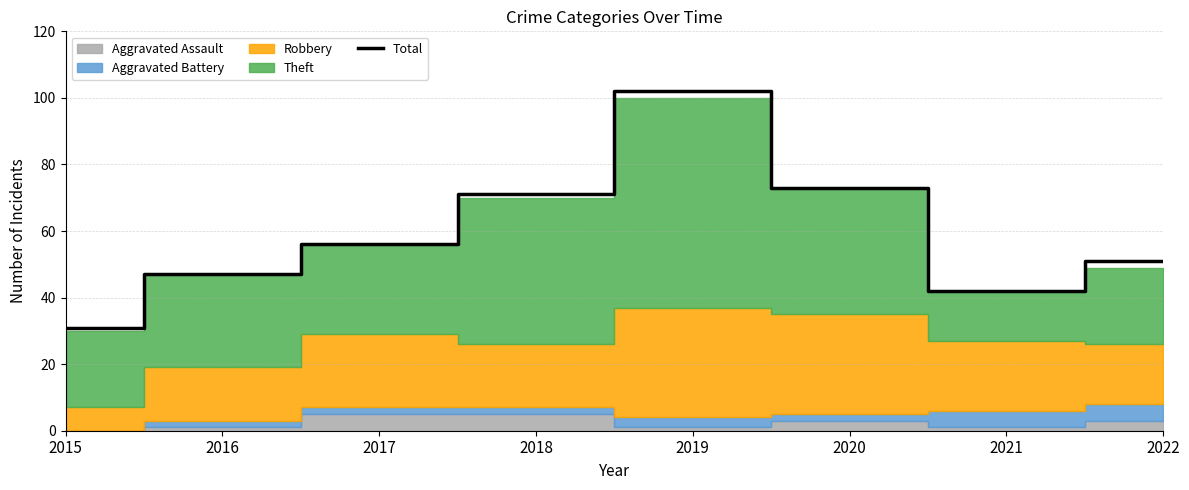

The chart shows a value of 47 at 2016. True or false?

True